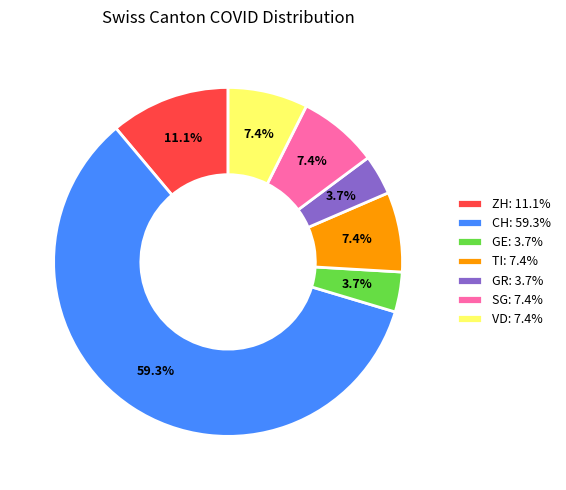

To the nearest percent, what is the difference between the largest and smallest slice percentages?

56%